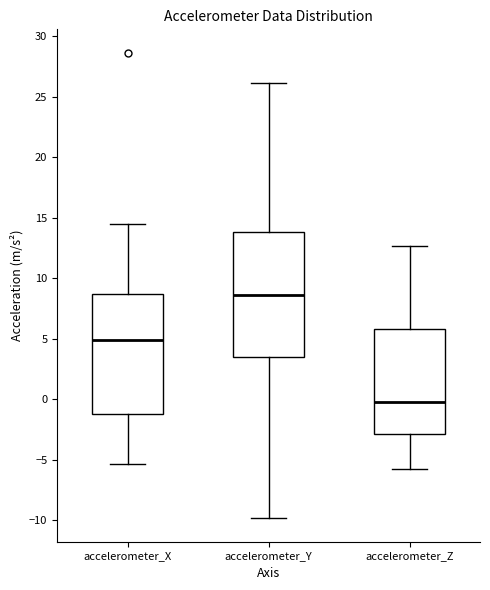

Which box has the lowest median line?

accelerometer_Z